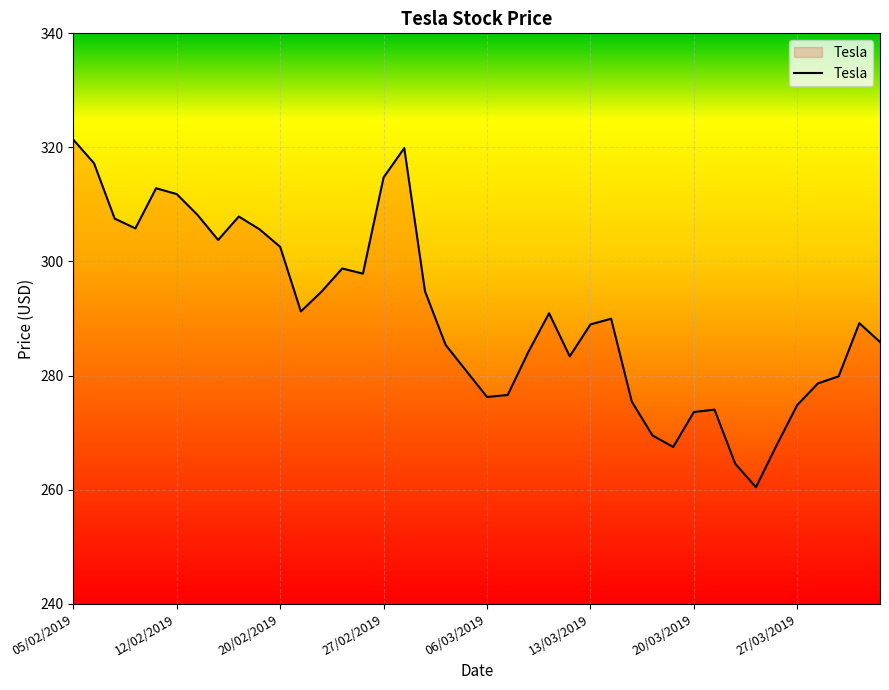

What is the greatest value displayed?

321.4